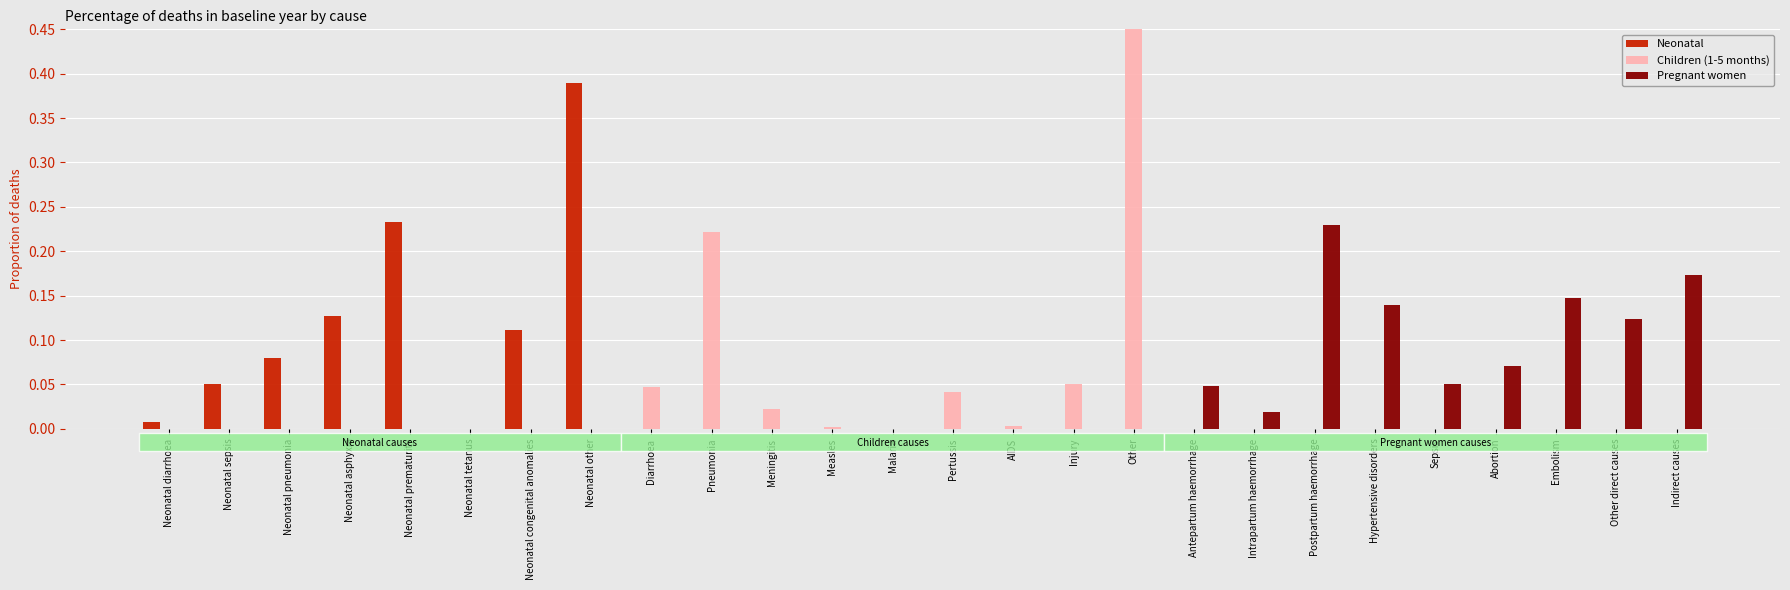

Which series has the largest total across all categories?

Neonatal